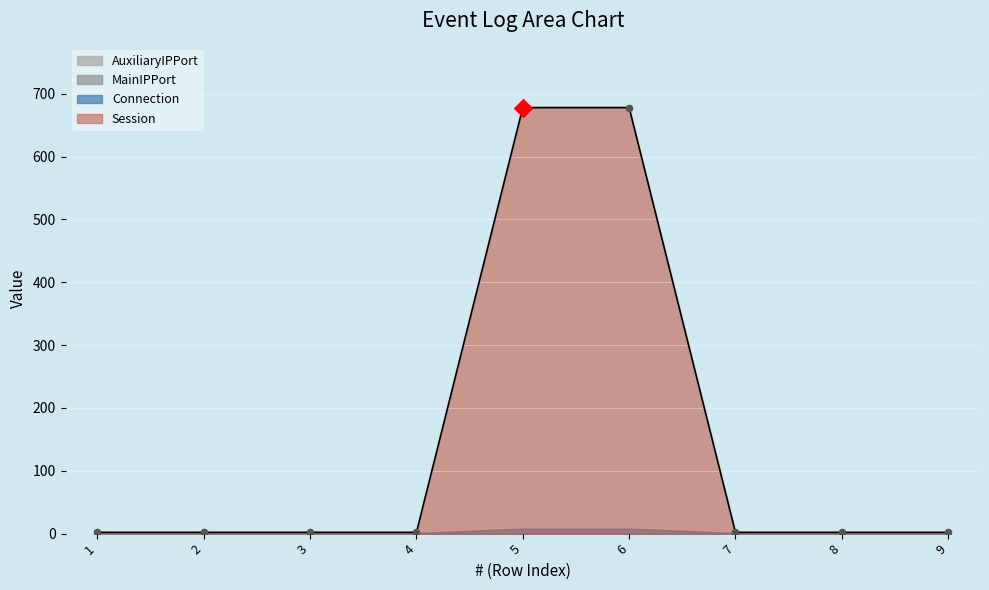

At which category is the sum across all series the highest?

5